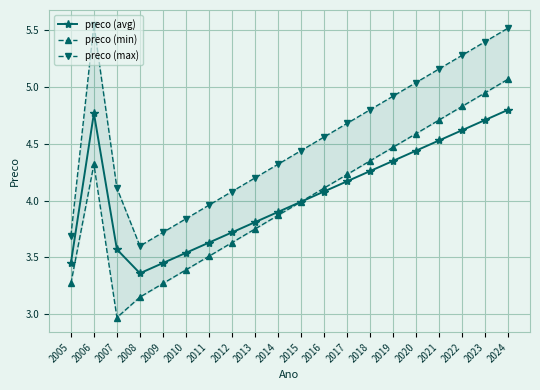

List the series in order of their peak value, lowest first.

preco (avg), preco (min), preco (max)